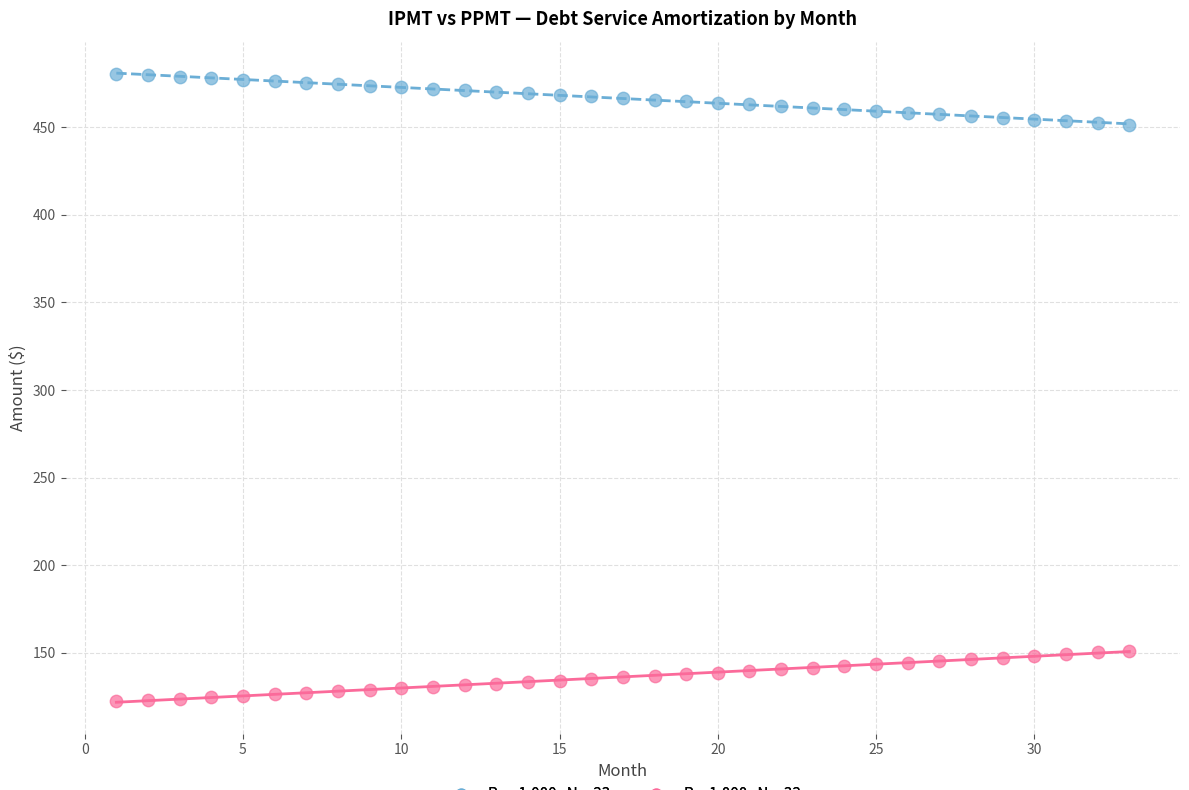

Across all data points, what is the range of X values (max minus min)?

32.0